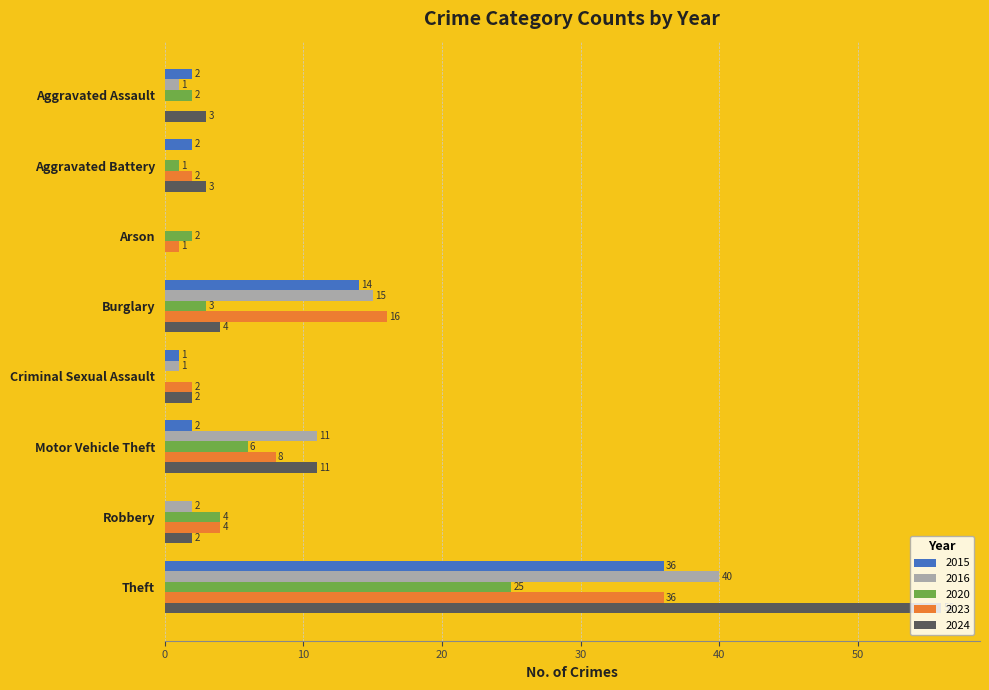

Where is 2016 nearest to the value 20?

Burglary